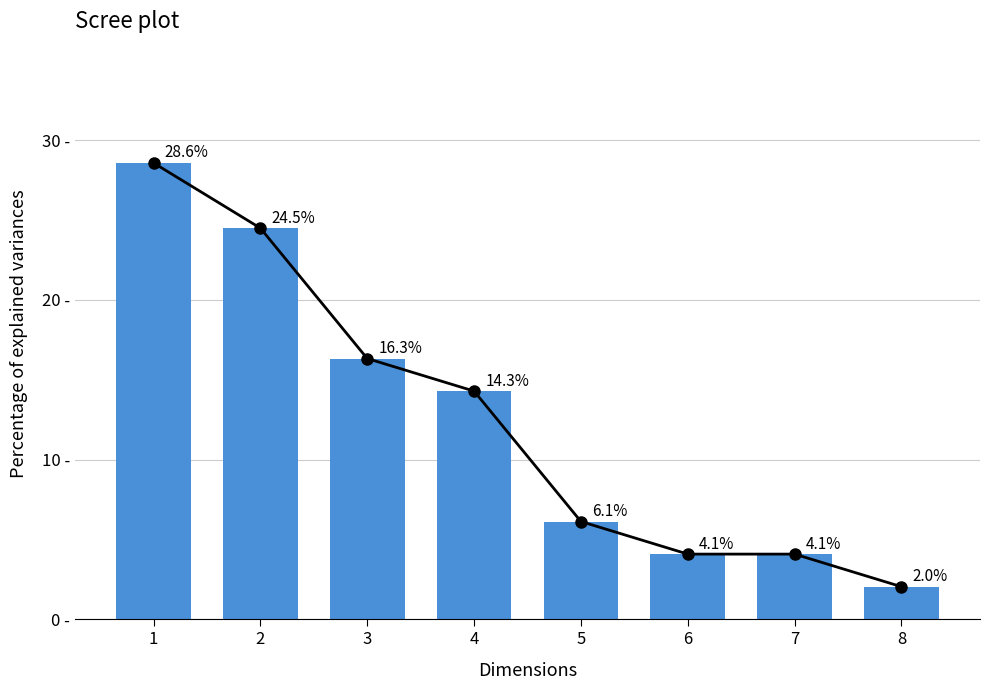

What is the difference between the maximum and minimum values?

26.5